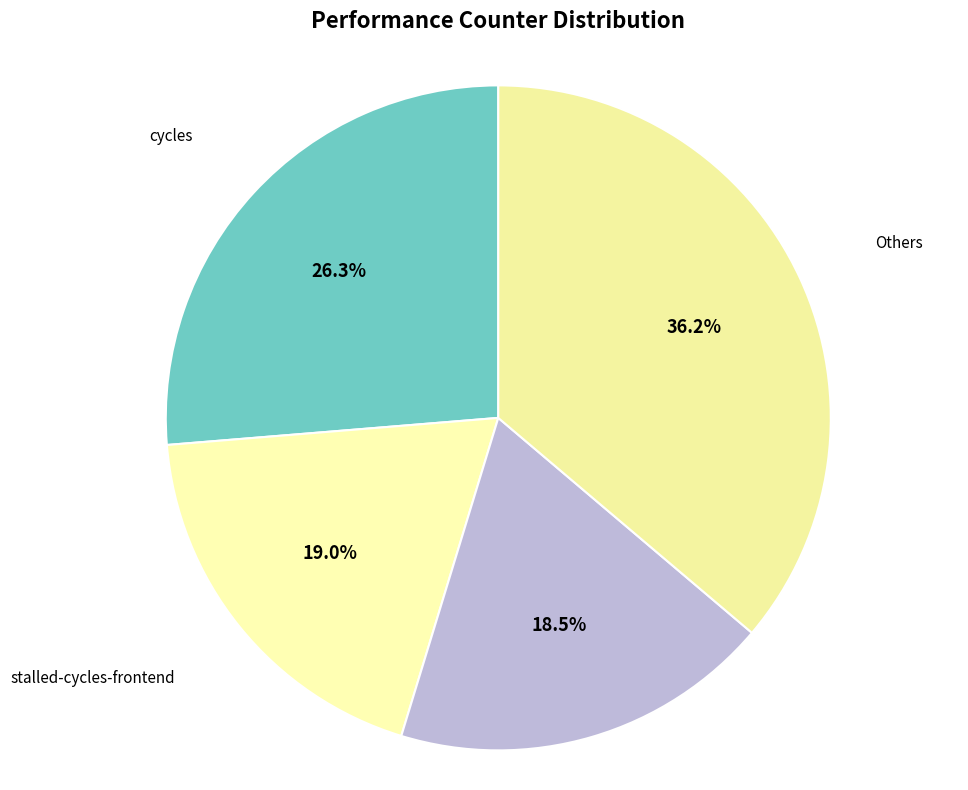

How many slices are in this pie chart?

4